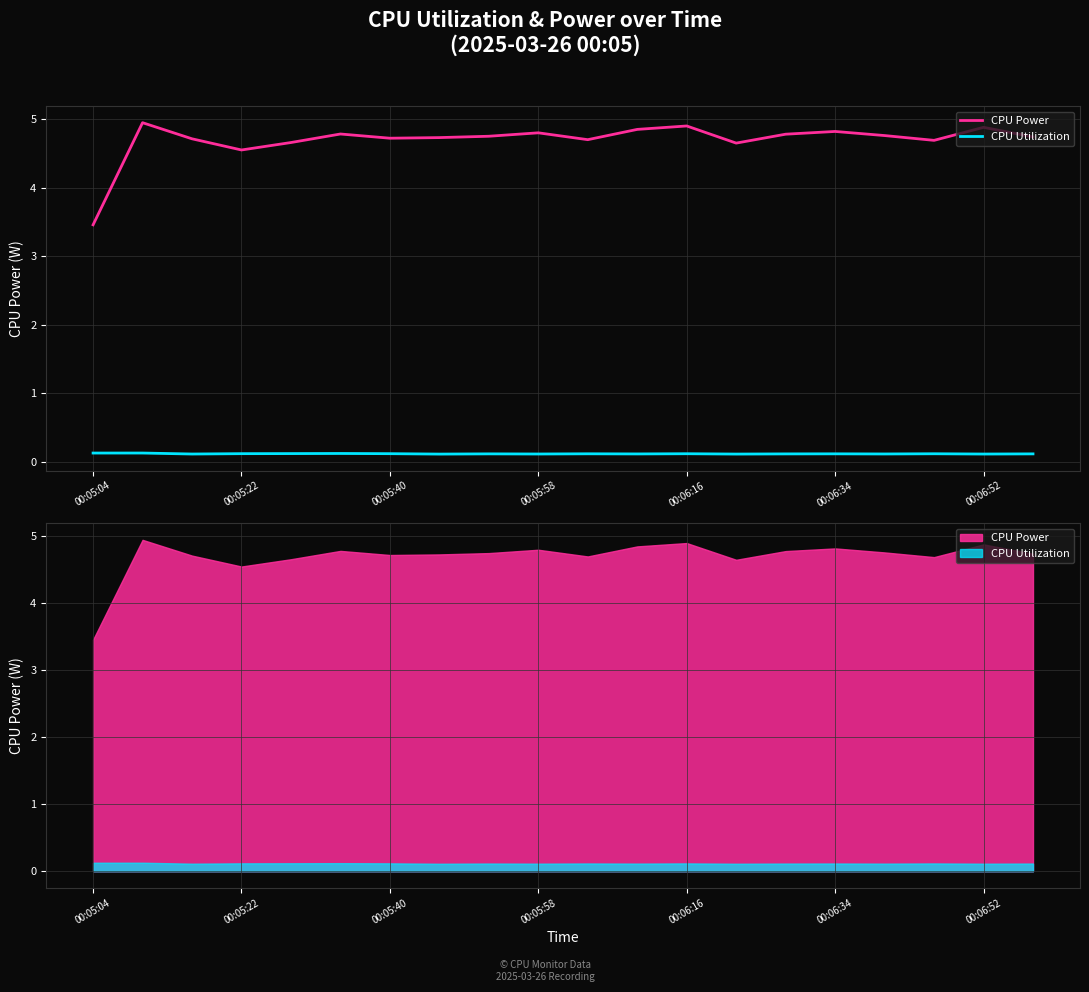

What is the total value across all series at 19?

4.9